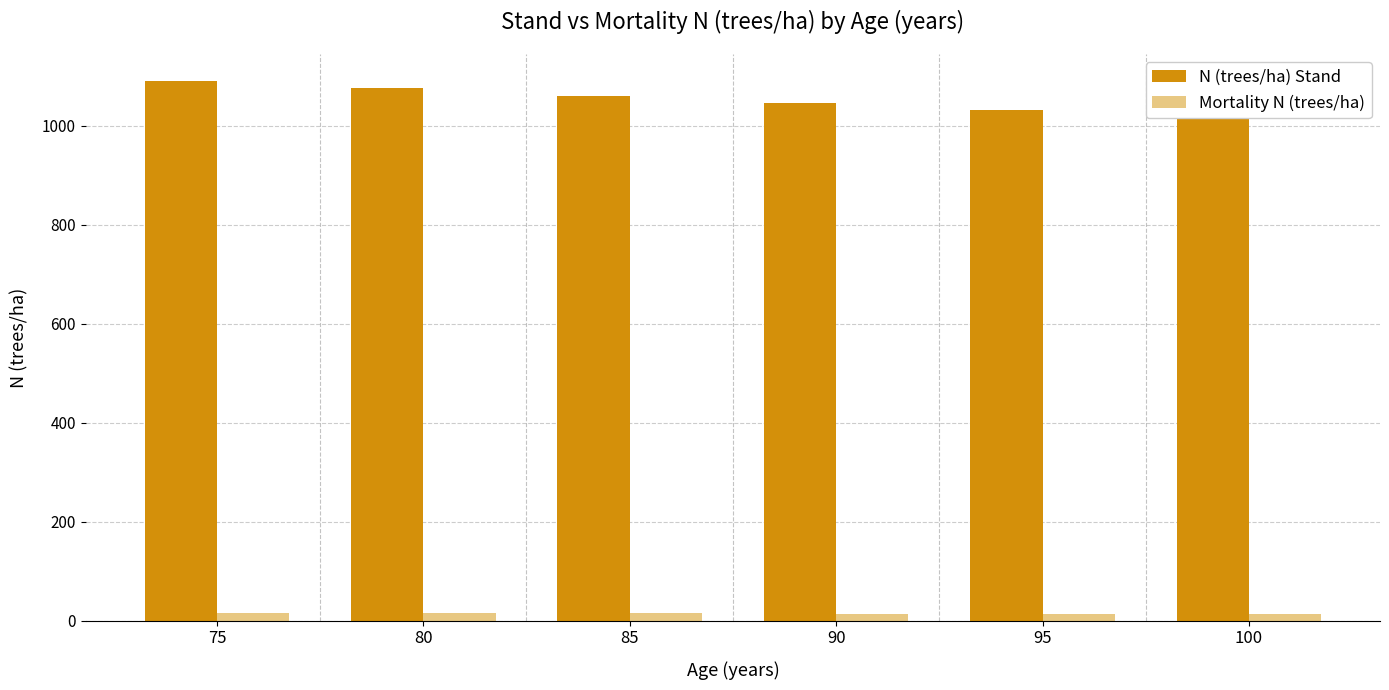

Which series has the widest spread of values?

N (trees/ha) Stand